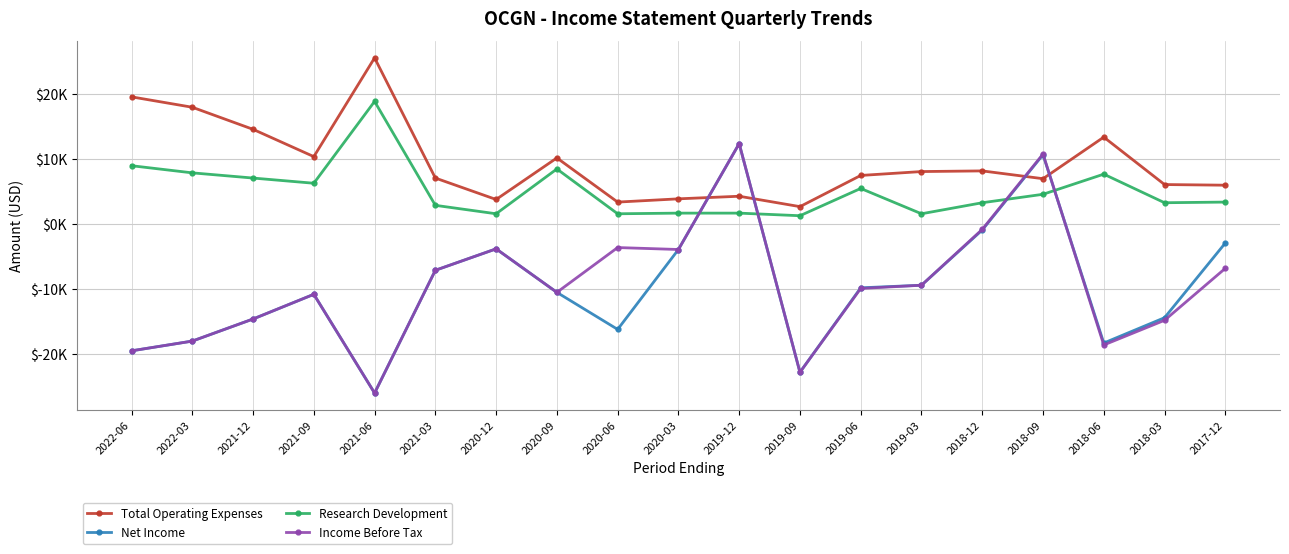

What is the total value across all series at 2021-06?

-7500